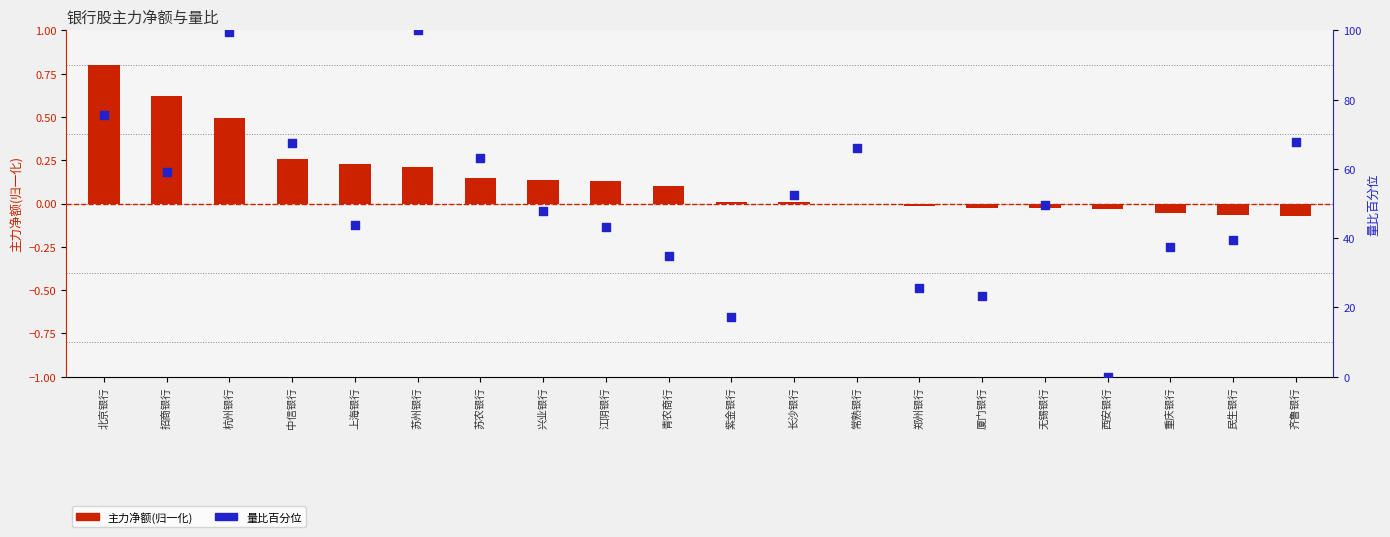

Which series has the largest total across all categories?

量比百分位